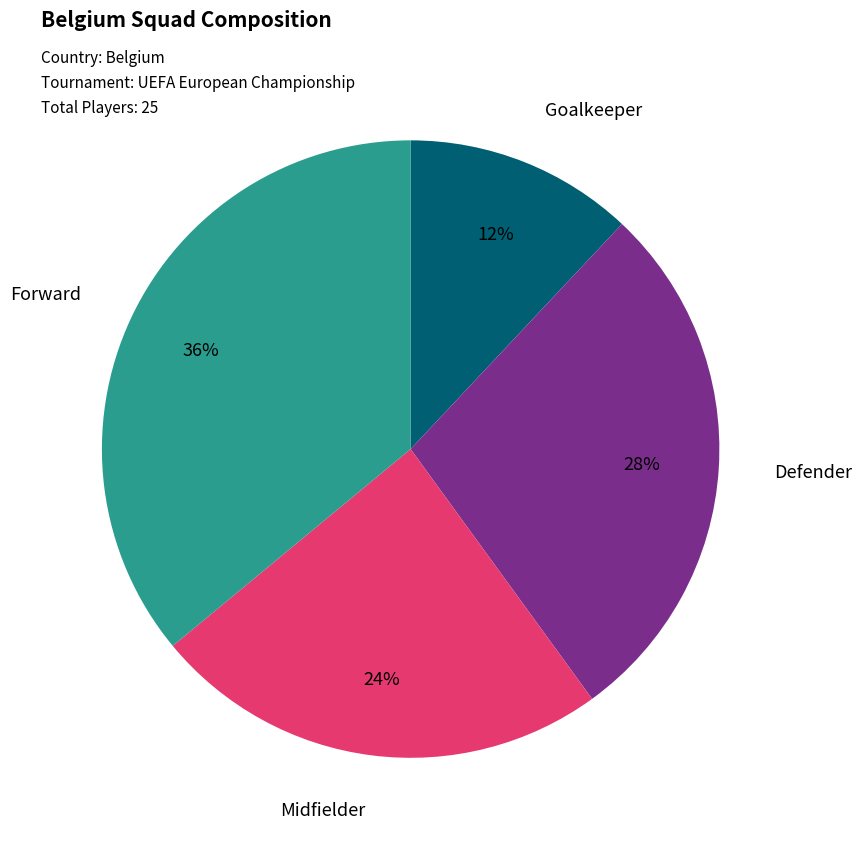

How many segments does this pie chart have?

4